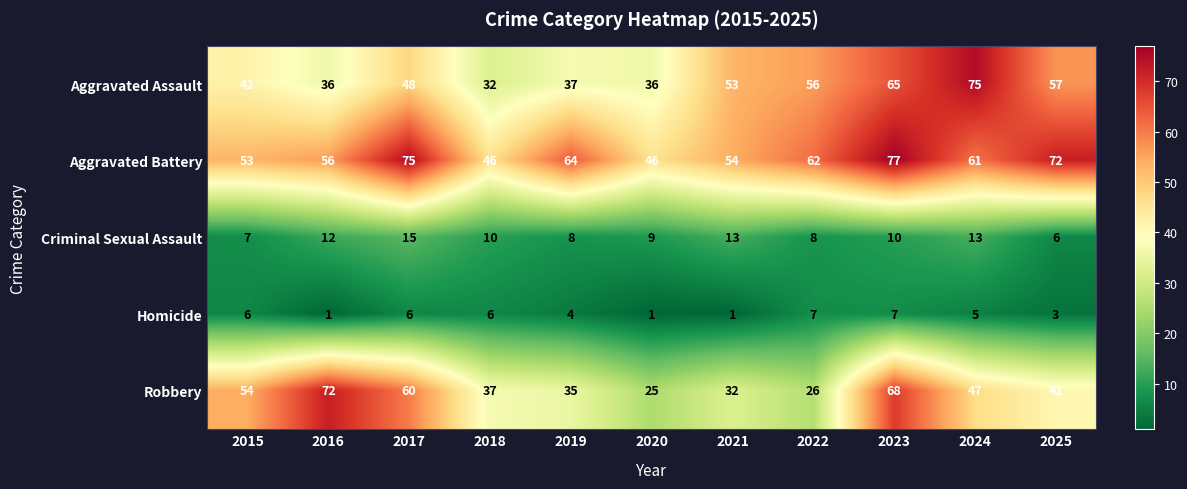

Between 2016 and 2021, which series saw the biggest shift?

Robbery